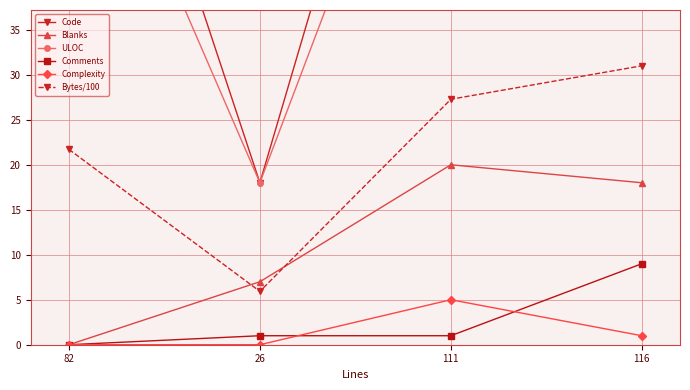

What is the difference between the second highest and second lowest values in the Complexity series?

1.0